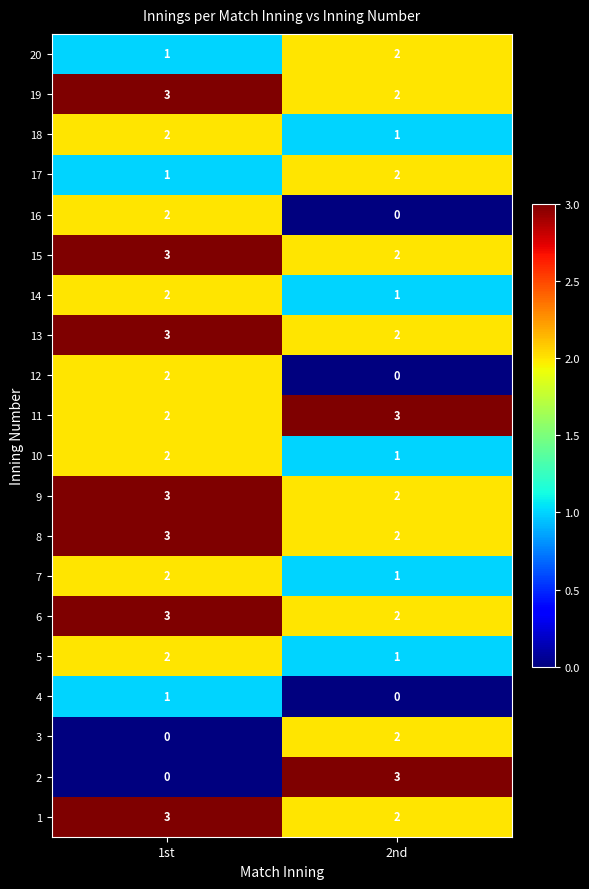

How many categories are shown in the chart?

2